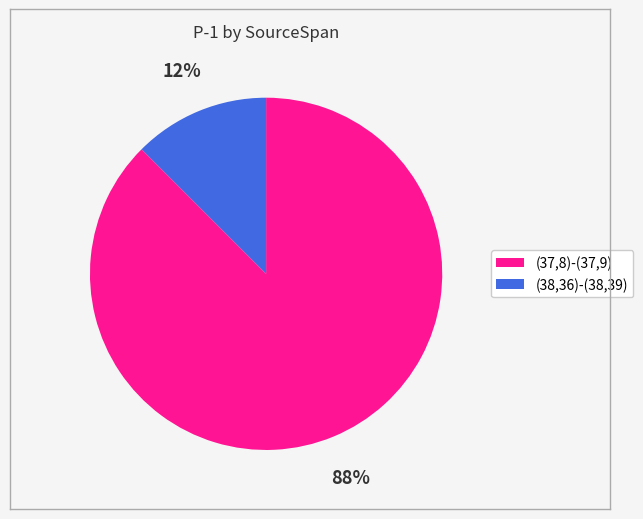

What is the largest slice in the pie chart?

(37,8)-(37,9)